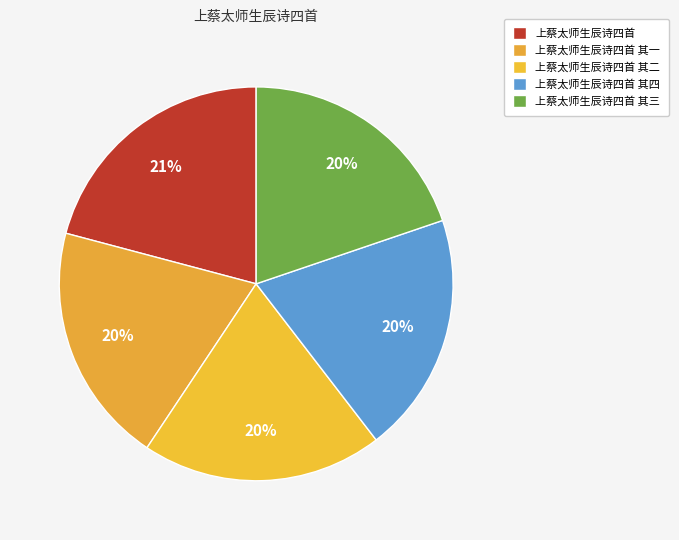

Rank the categories by value from lowest to highest.

上蔡太师生辰诗四首 其一, 上蔡太师生辰诗四首 其二, 上蔡太师生辰诗四首 其三, 上蔡太师生辰诗四首 其四, 上蔡太师生辰诗四首